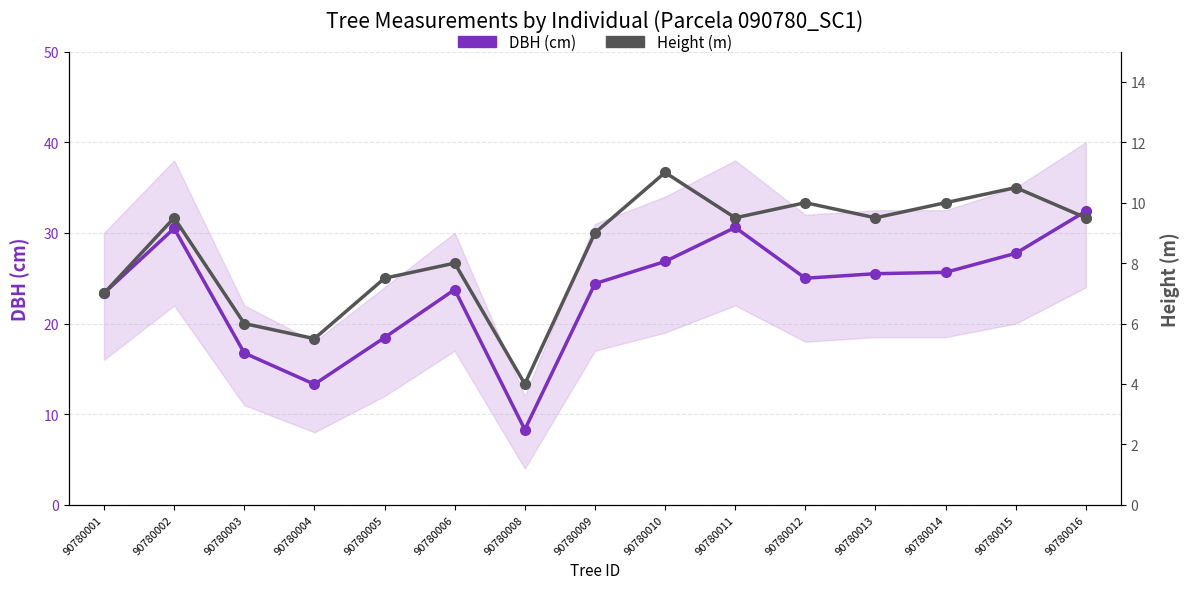

Between 90780002 and 90780010, which series saw the biggest shift?

DBH (cm)